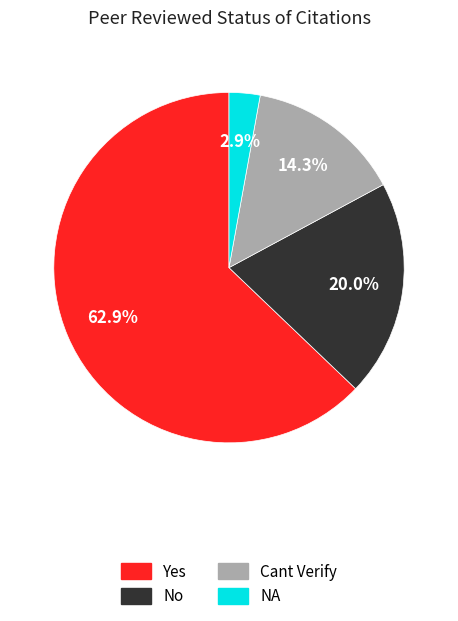

Does Yes account for over 50% of the chart?

Yes